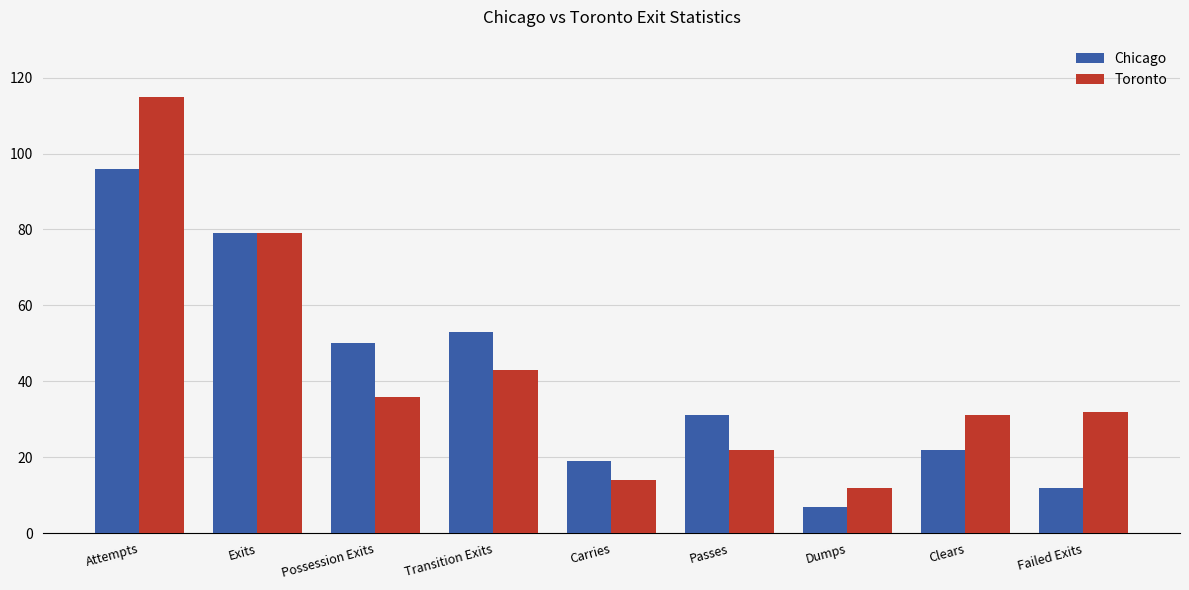

What is the value of the Toronto bar at the 1st from the left?

115